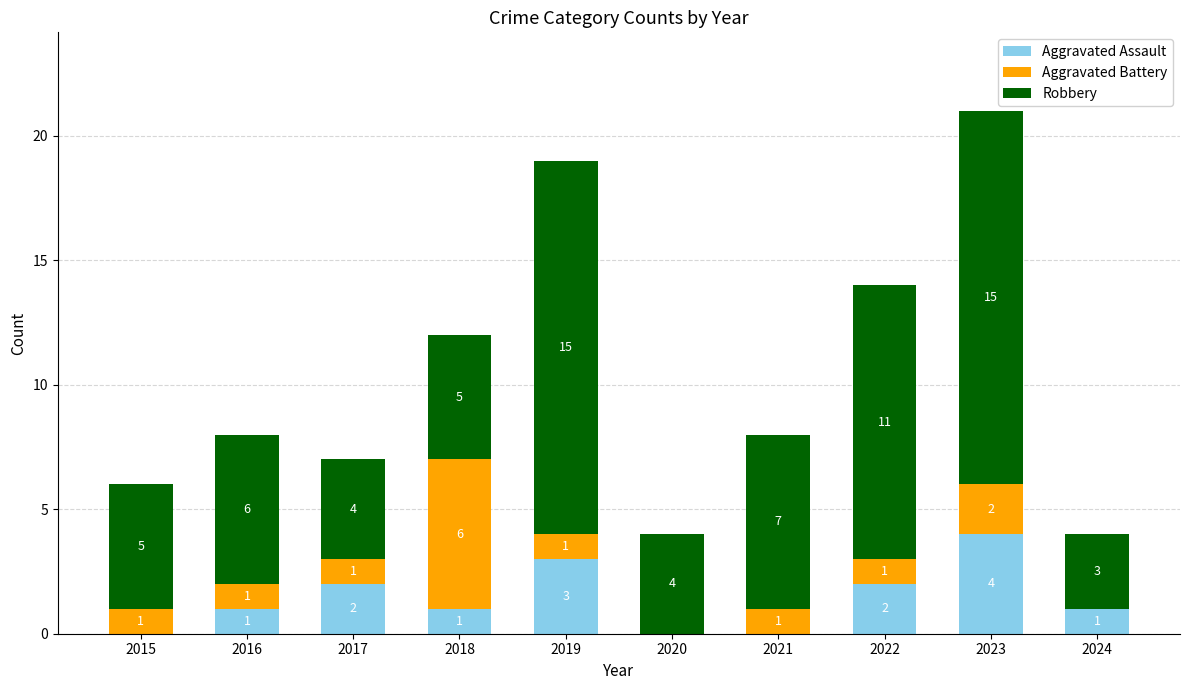

What are all the series names shown in the legend?

Aggravated Assault, Aggravated Battery, Robbery